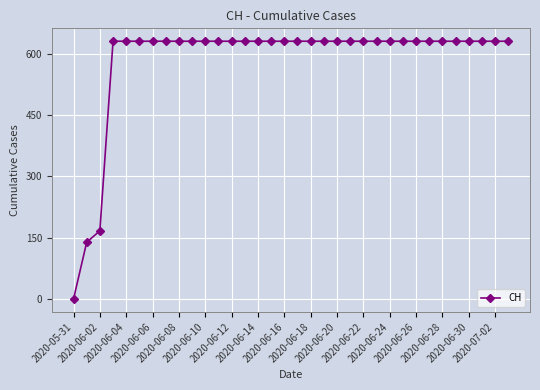

How many lines are shown in the chart?

1